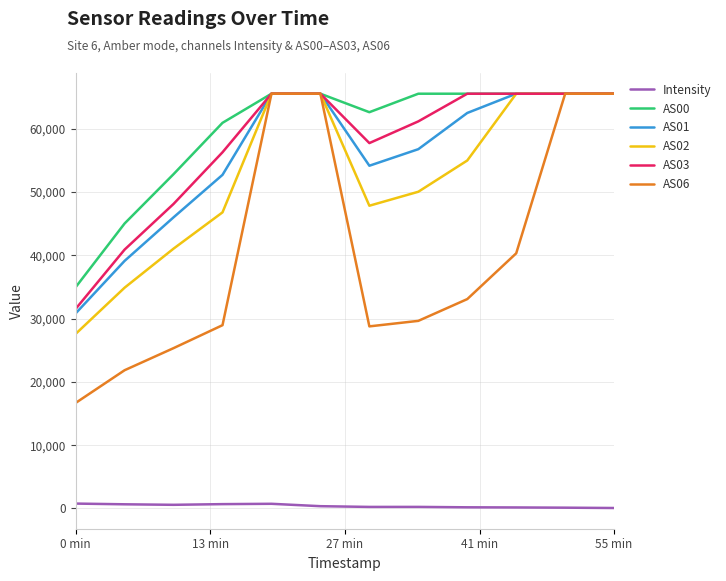

What is the minimum value for AS02?

27587.0